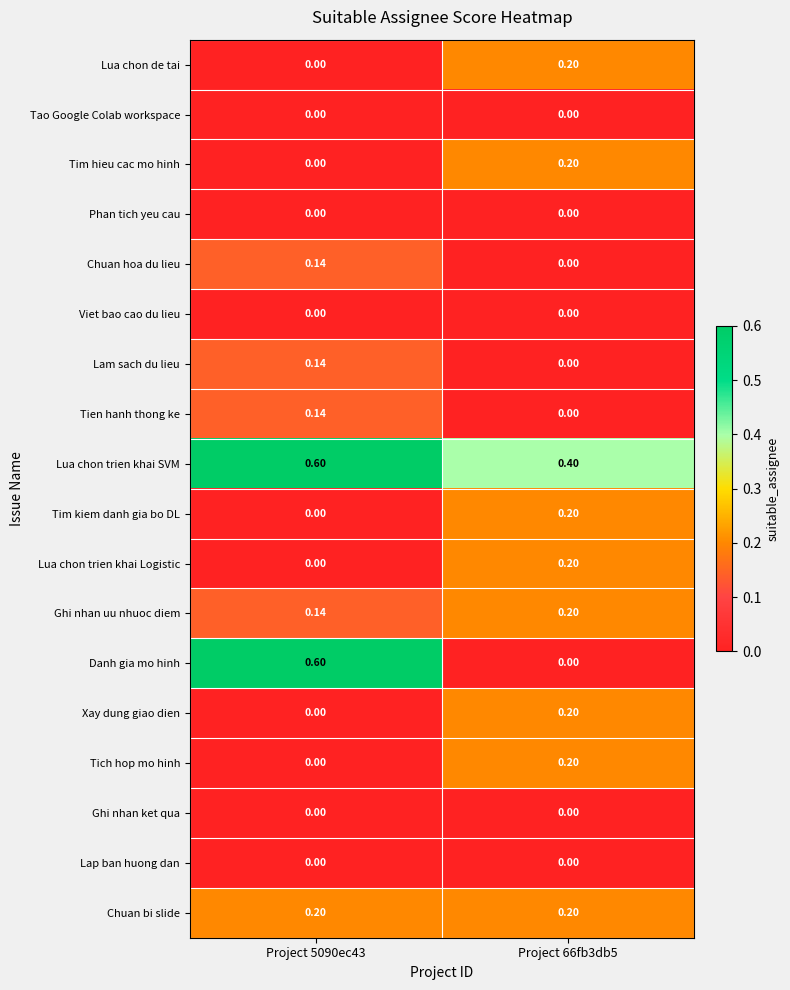

Which series has the largest range (max minus min)?

Danh gia mo hinh